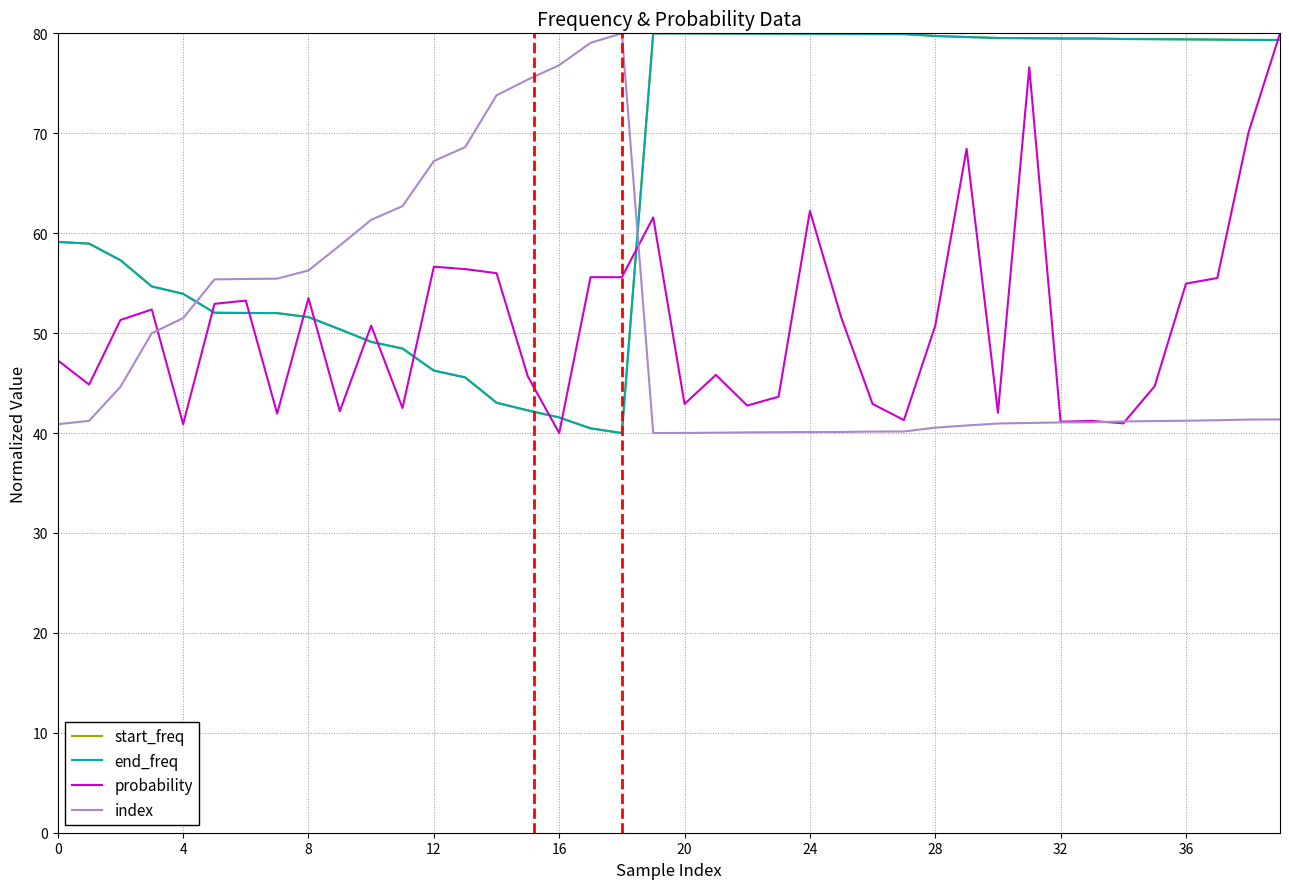

Is this an area chart (filled region under the line)?

No